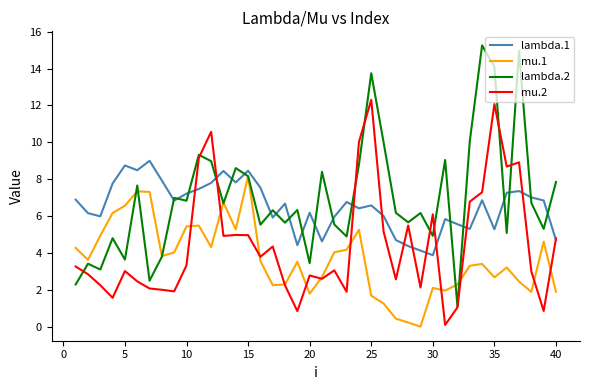

Which series has the largest range (max minus min)?

lambda.2